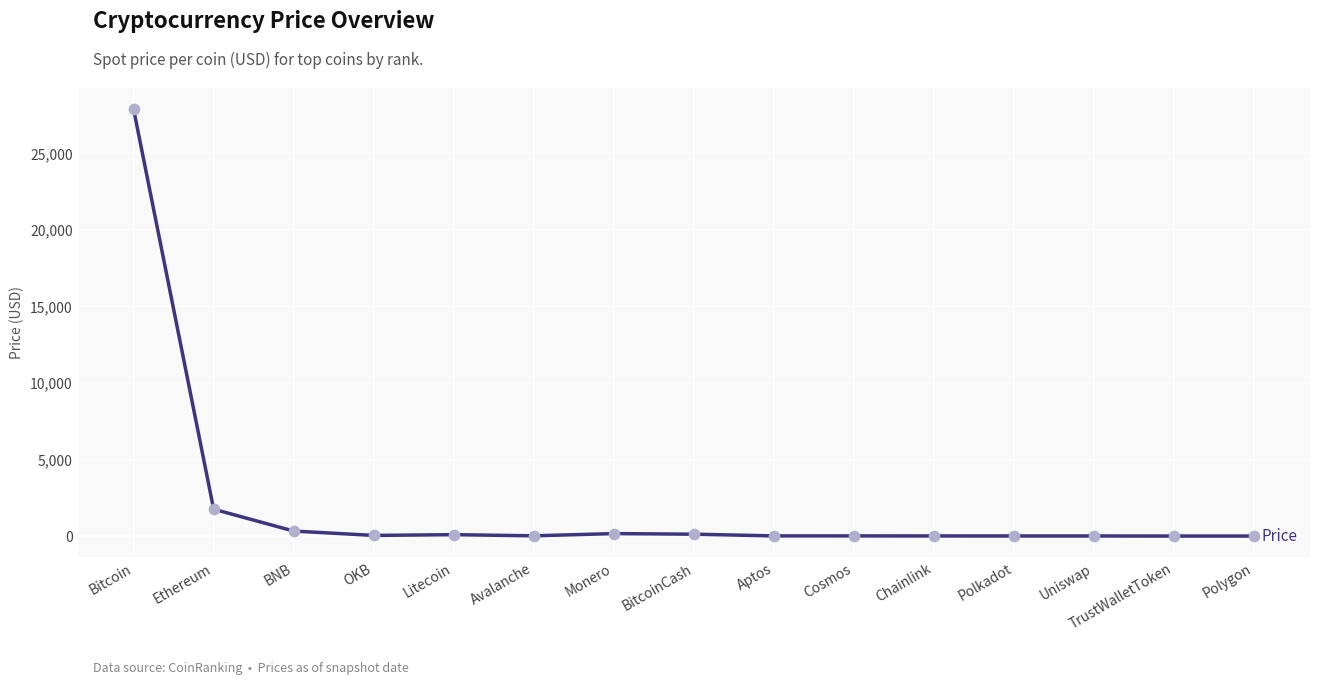

Between Ethereum and Litecoin, which is larger?

Ethereum